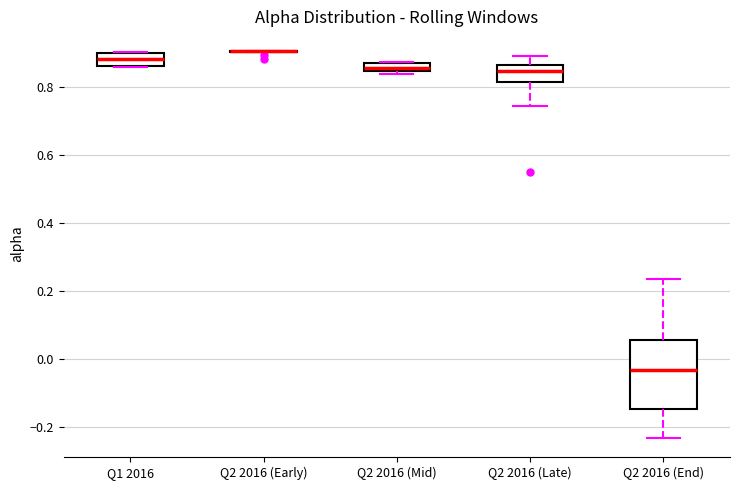

Where does the upper whisker of the box for Q2 2016 (End) end on the y-axis? The values are not printed on the chart, so give them approximately, as read against the axis.

0.24